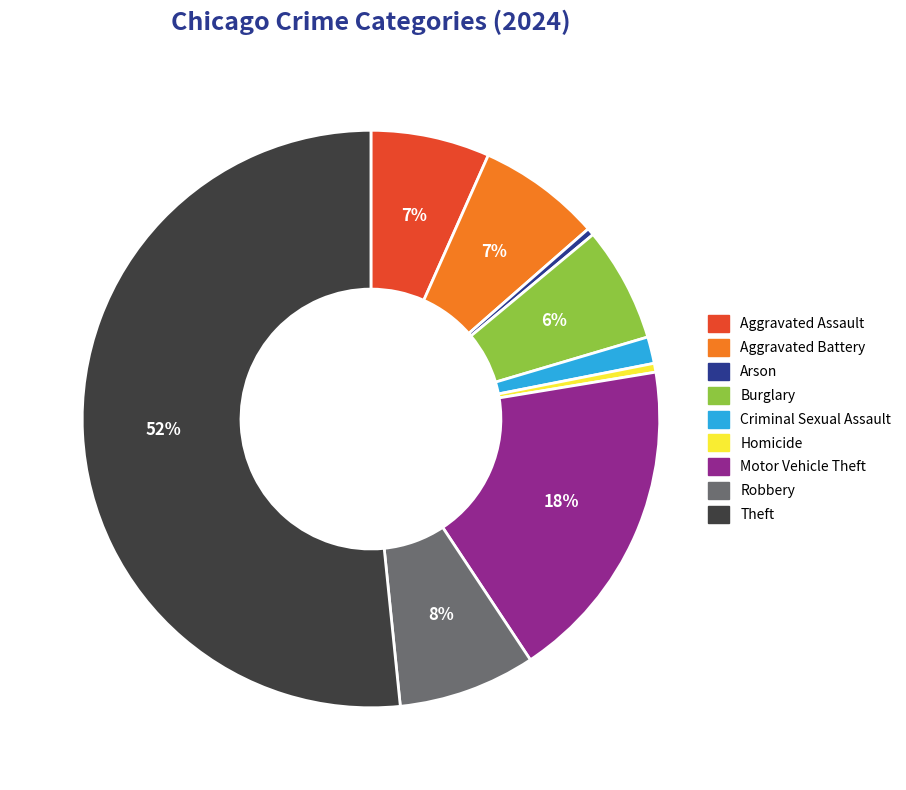

To the nearest percent, what percentage of the pie is Criminal Sexual Assault?

1%